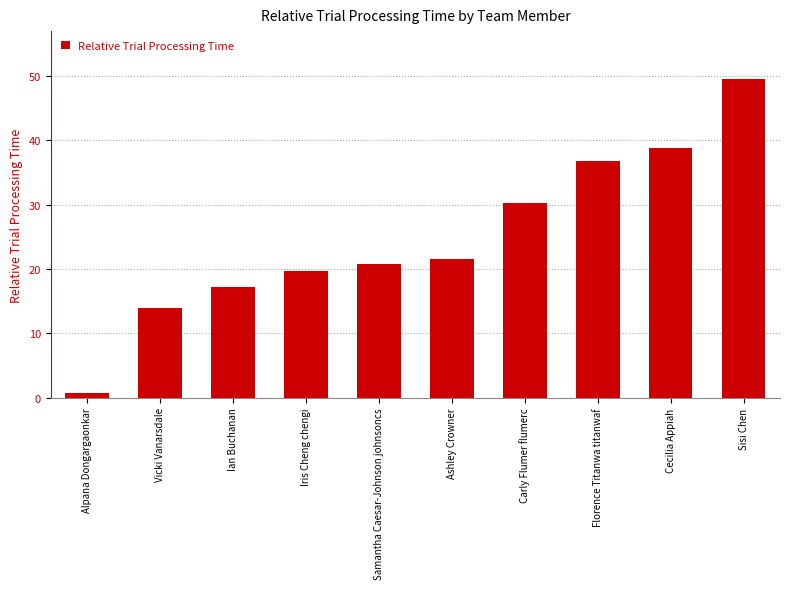

Which label corresponds to the smallest value in the chart?

Alpana Dongargaonkar